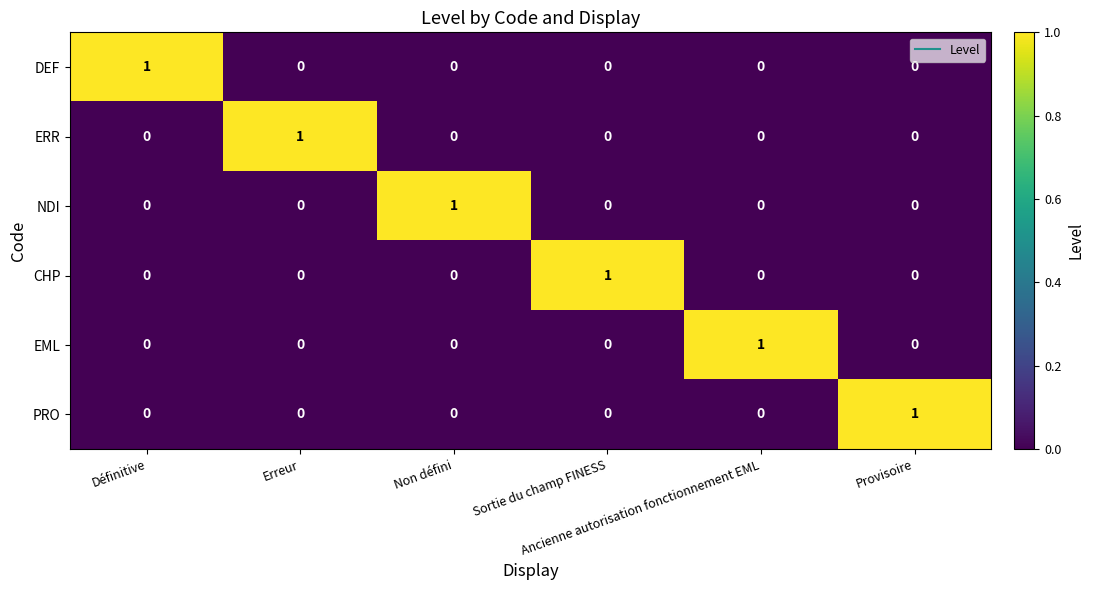

How many NDI values are between 0 and 1?

6